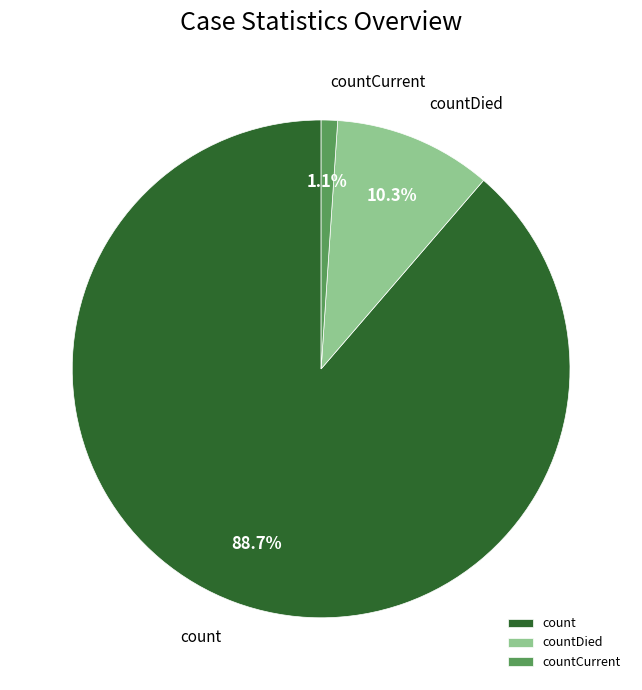

Does countCurrent account for over 50% of the chart?

No